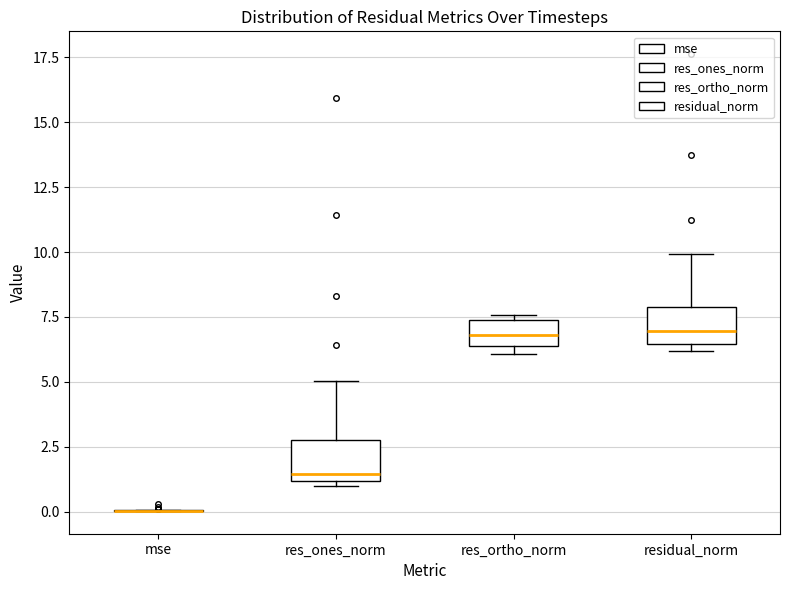

Reading left to right, read every box against the y-axis: the position of its median line, the range the box covers, and the ends of its whiskers. The values are not printed on the chart, so give them approximately, as read against the axis.

mse: box collapsed to a line at 0.0, whiskers 0.0 to 0.0
res_ones_norm: median 1.5, box 1.0 to 3.0, whiskers 1.0 (just below the box's lower edge) to 5.0
res_ortho_norm: median 7.0, box 6.5 to 7.5, whiskers 6.0 to 7.5 (just above the box's upper edge)
residual_norm: median 7.0, box 6.5 to 8.0, whiskers 6.0 to 10.0